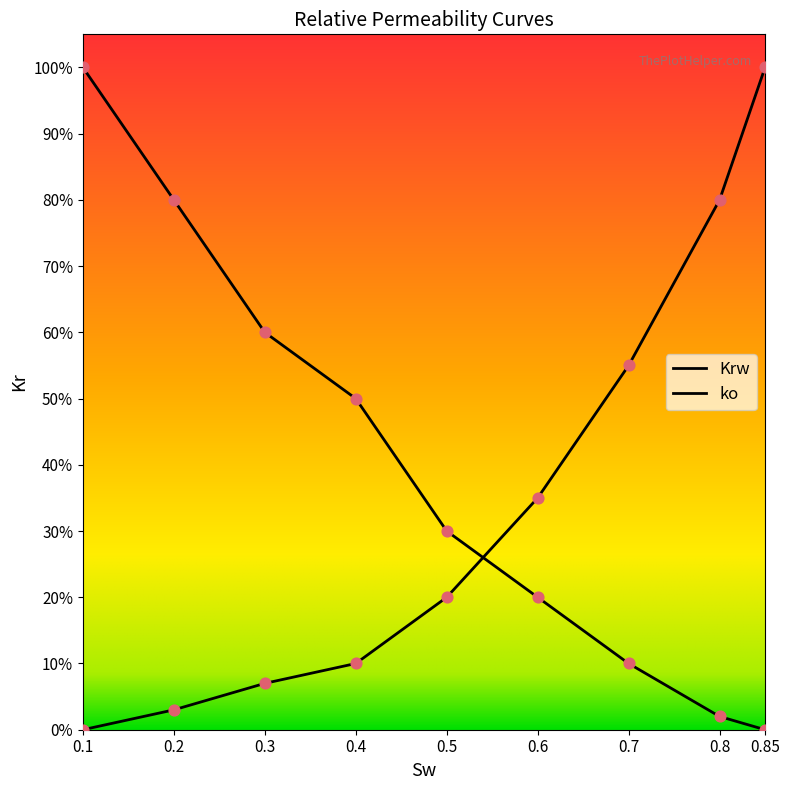

Which series has the largest Y range (max minus min)?

Krw